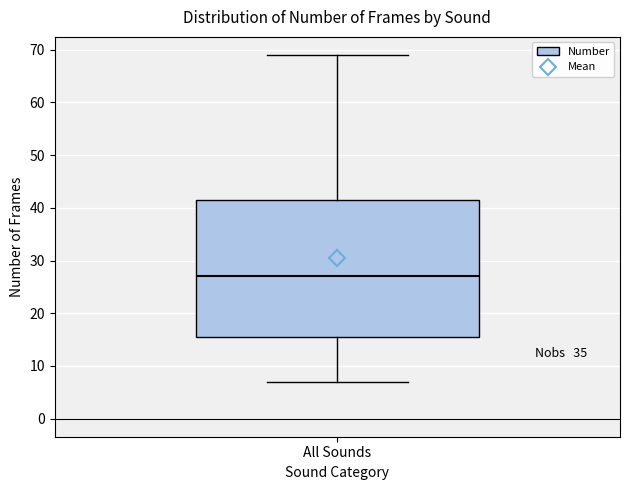

Read this box plot against the y-axis: the position of the median line, the range covered by the box, and the ends of both whiskers. The values are not printed on the chart, so give them approximately, as read against the axis.

median 27, box 16 to 42, whiskers 7 to 69